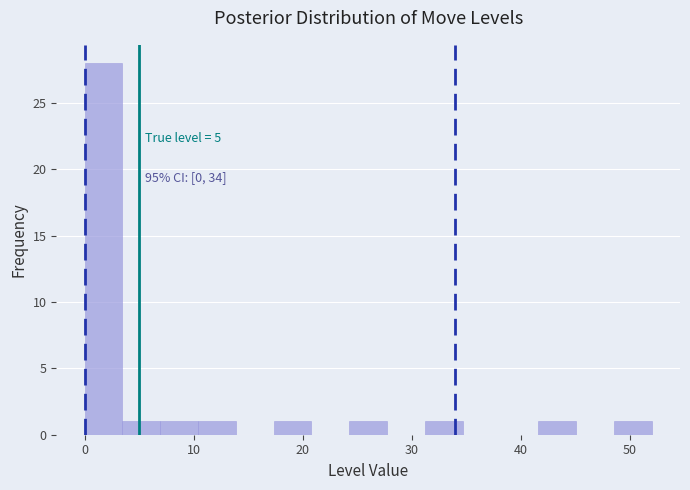

Around what value on the x-axis is the tallest bar? Give the approximate position of its centre, as read against the axis.

2